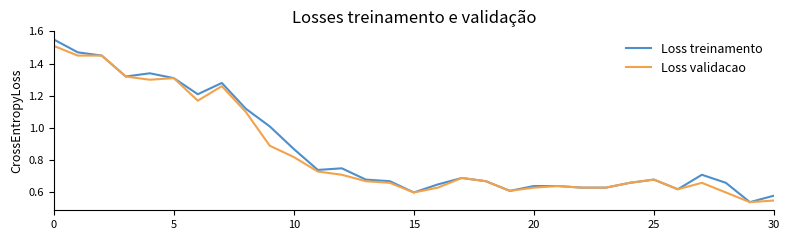

Which series has the largest range (max minus min)?

Loss treinamento